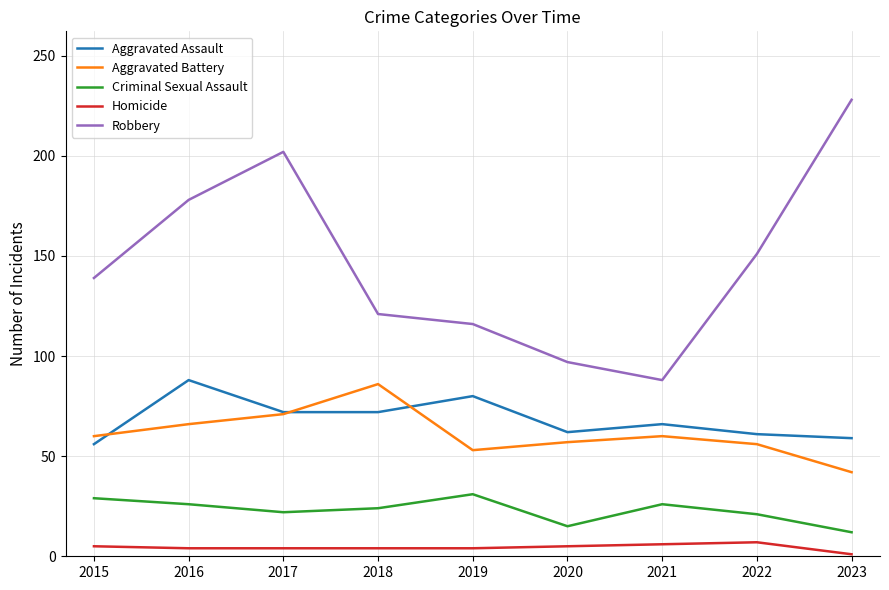

Which series has the widest spread of values?

Robbery